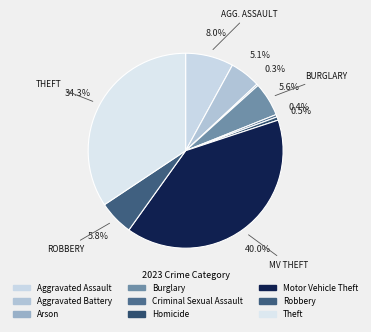

How many slices are in this pie chart?

9